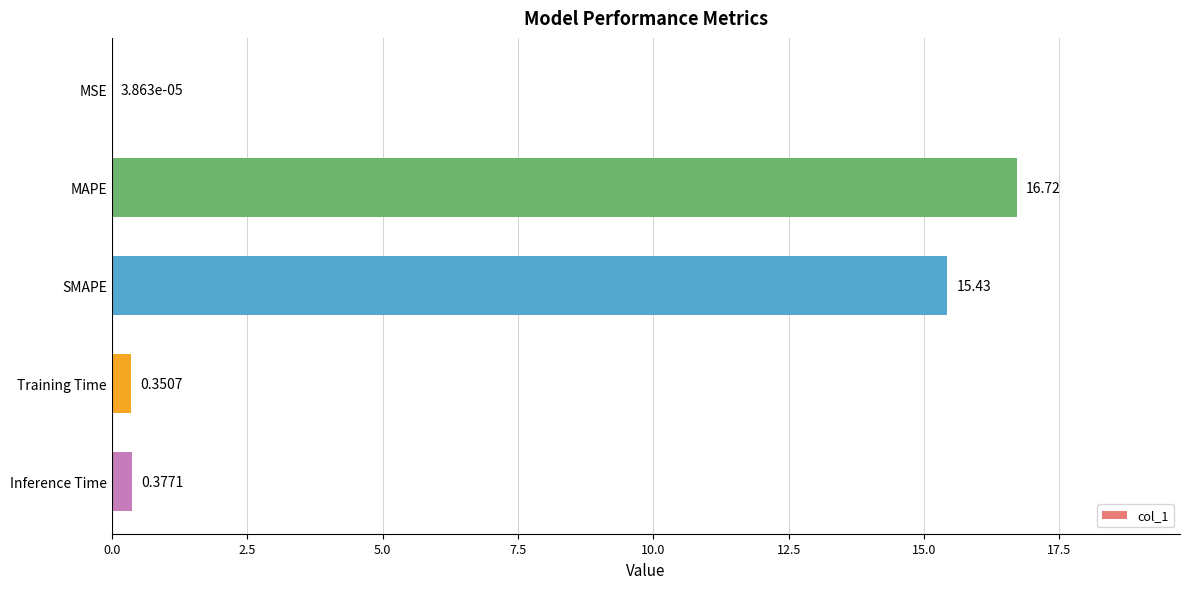

Which category has the highest value across all series?

MAPE